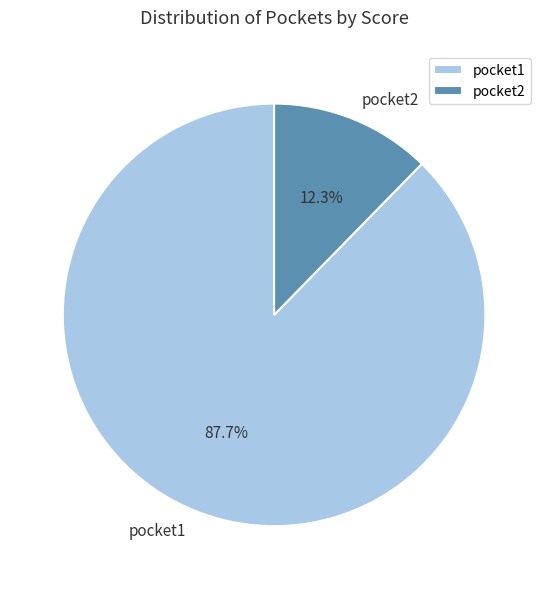

Which category accounts for the majority?

pocket1